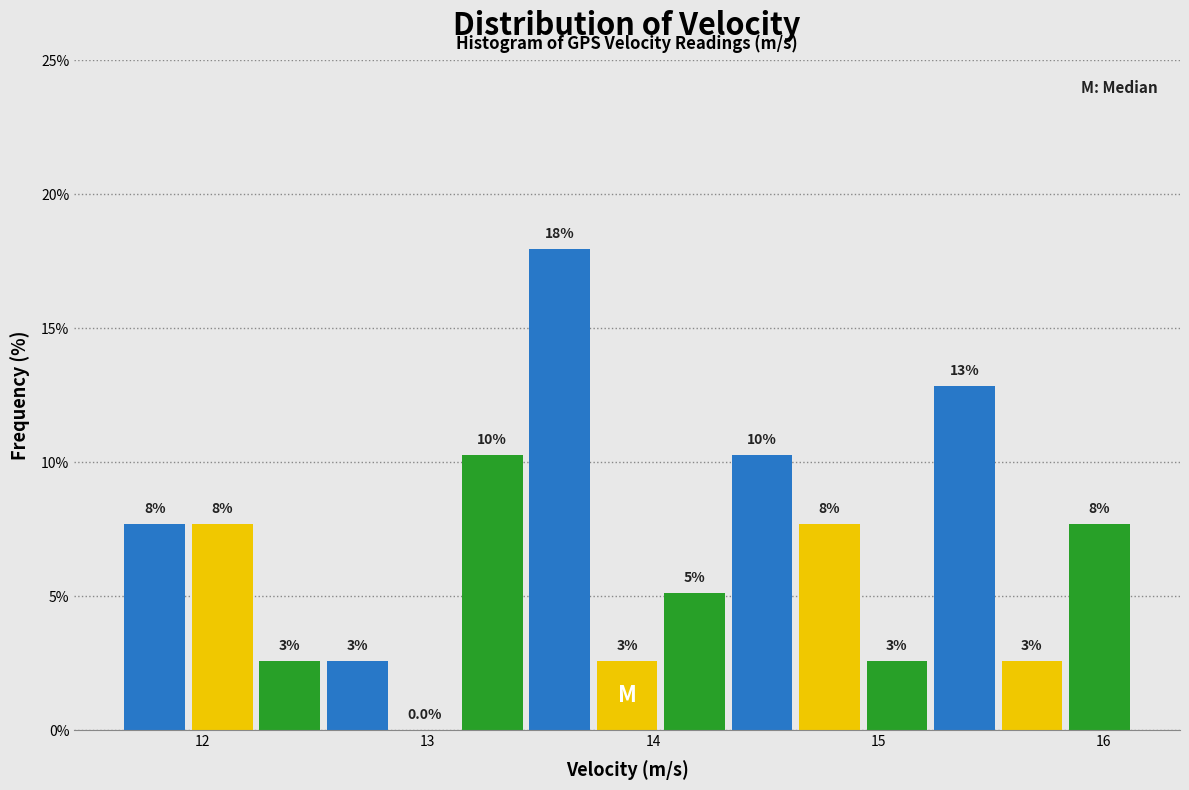

Around what value on the x-axis is the tallest bar? Give the approximate position of its centre, as read against the axis.

13.6